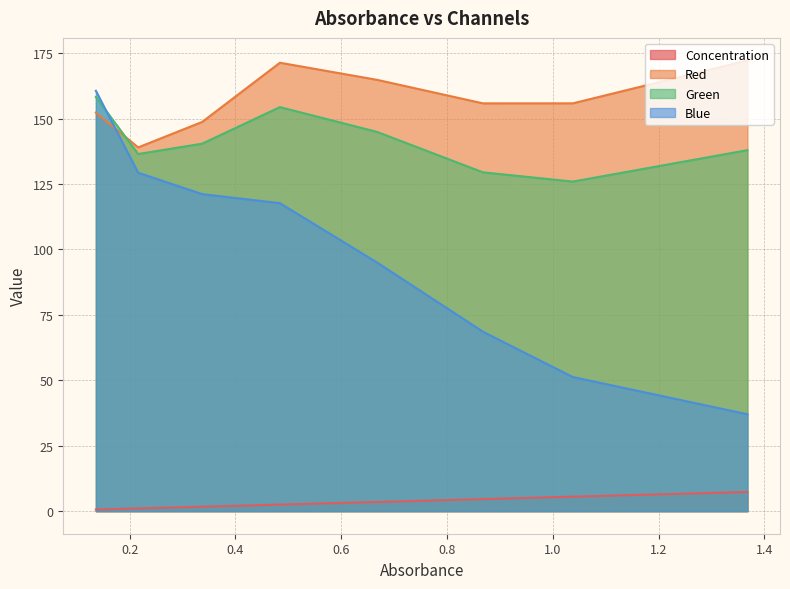

Where is the first local minimum for Green?

0.216